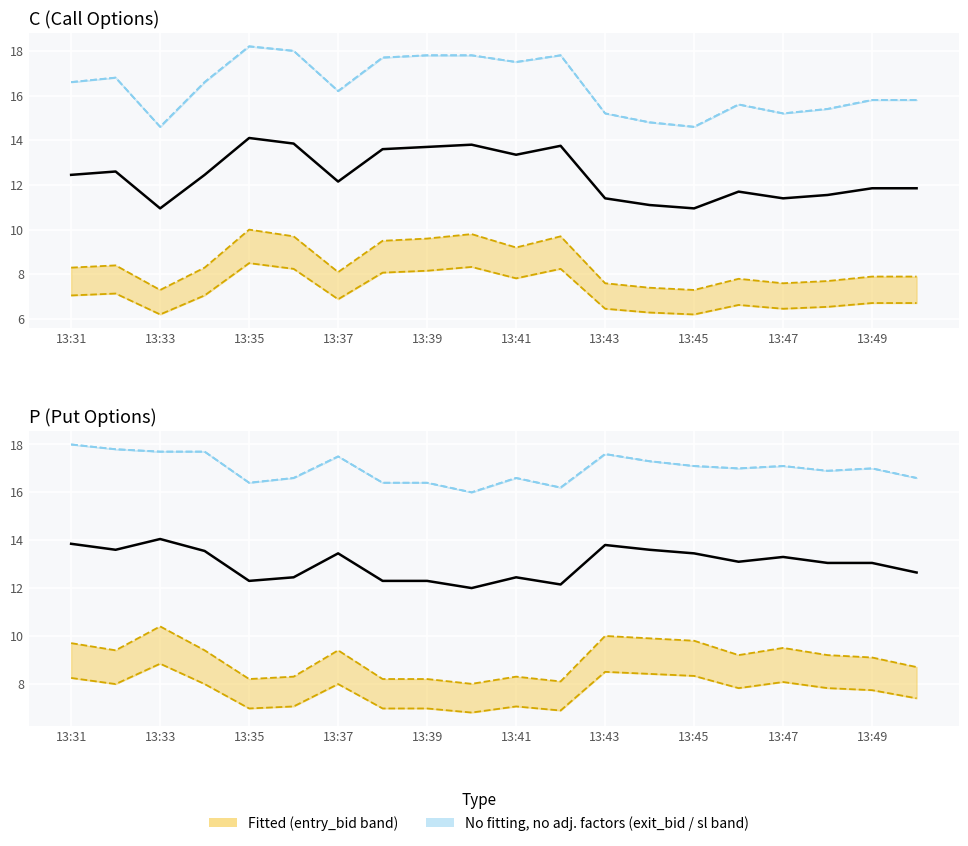

What is the difference between the C_sl values at 13:37 and 13:39?

1.6